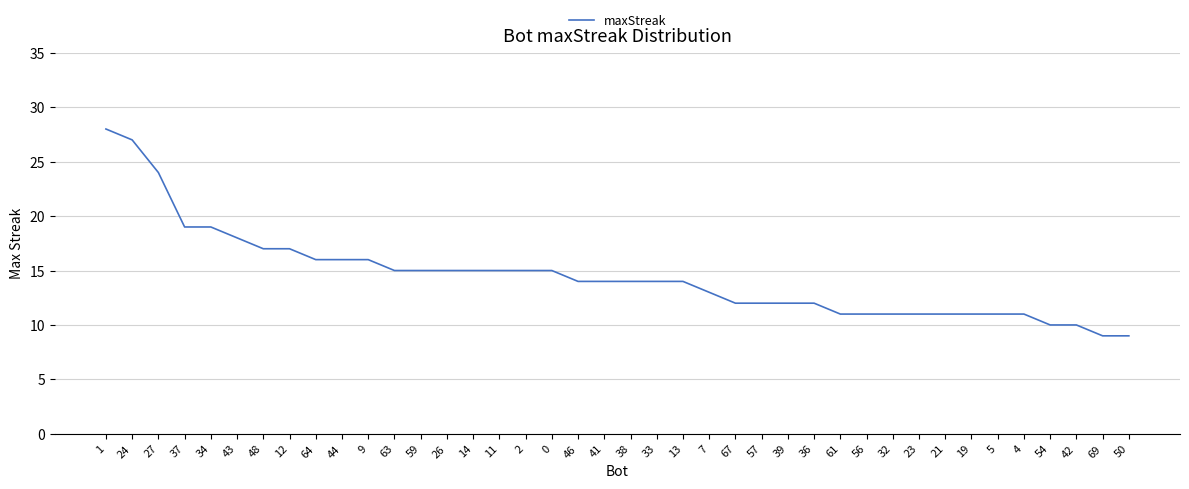

Does the chart display data point markers on the line(s)?

No